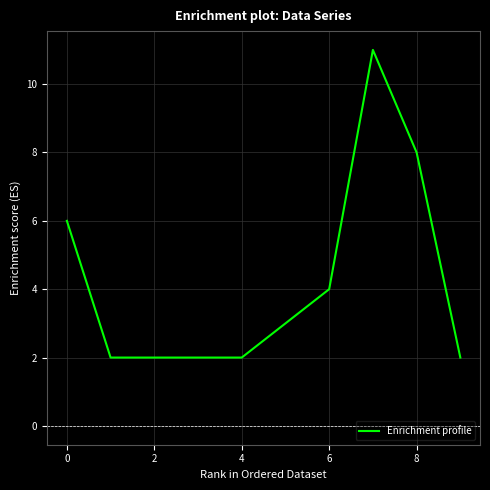

What is the greatest value displayed?

11